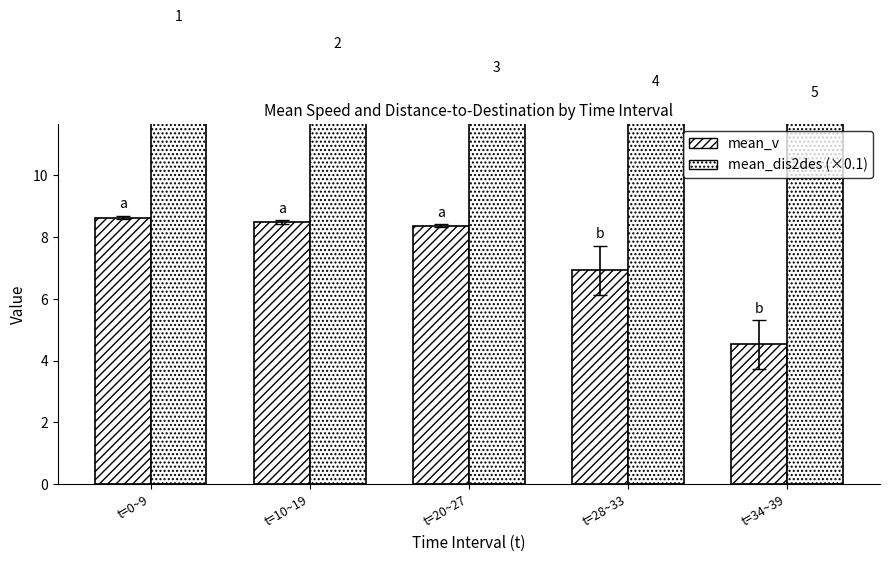

How many bars are there in total?

10